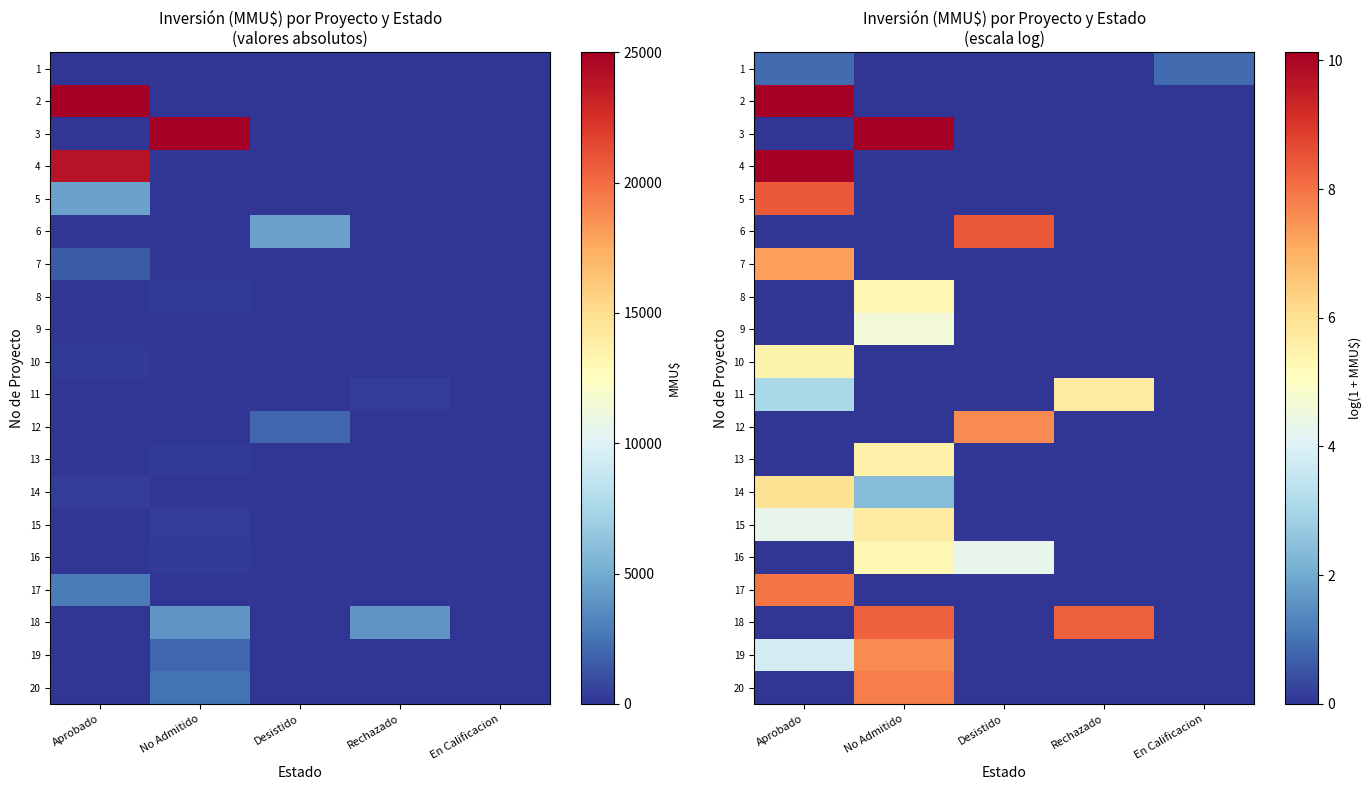

How many data points in 5 are above 0?

1